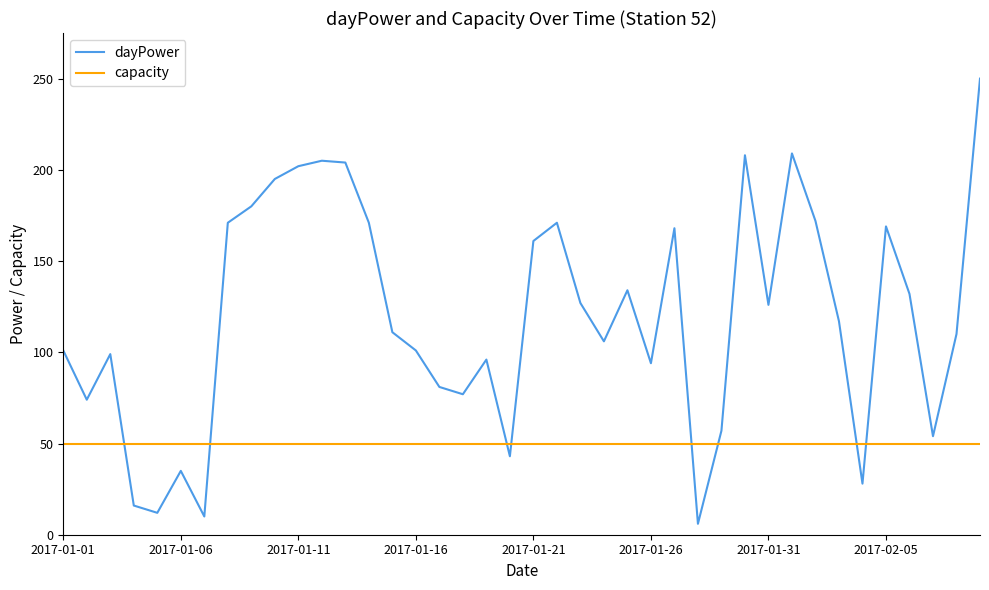

Count the number of categories in the chart.

40